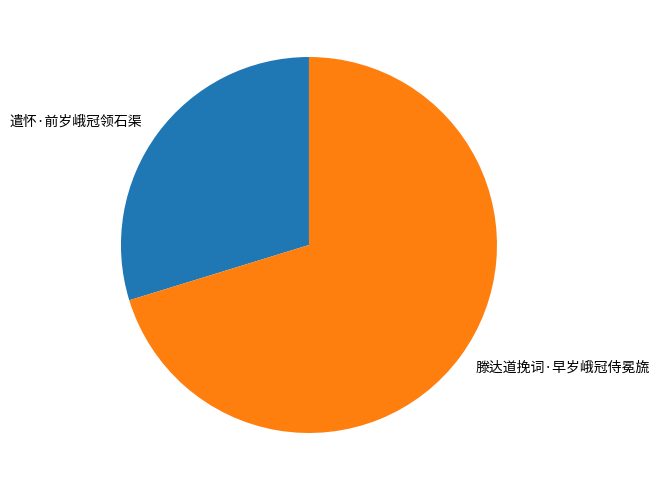

Which category has the smallest portion of the pie?

遣怀·前岁峨冠领石渠